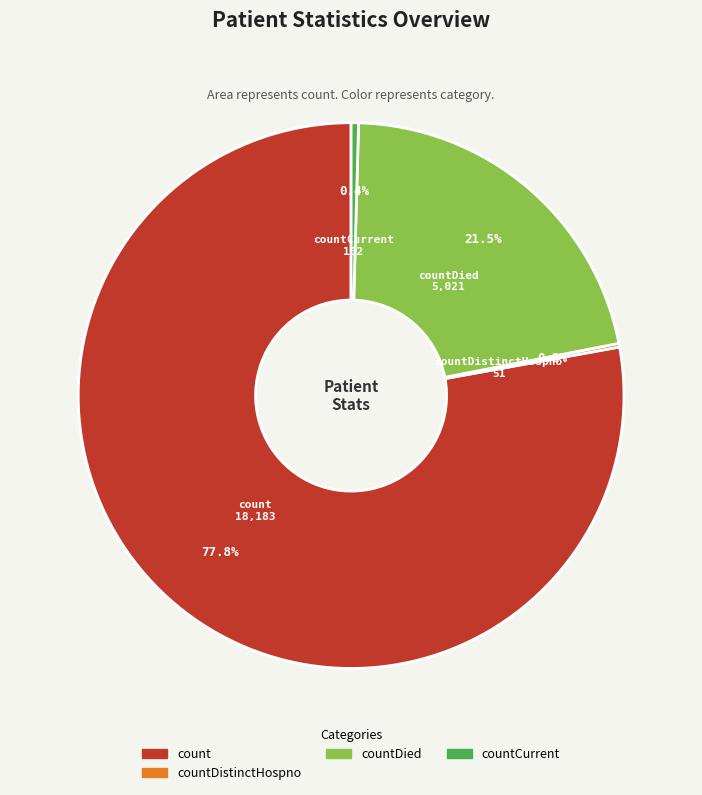

Is there any slice that represents more than half of the pie?

Yes